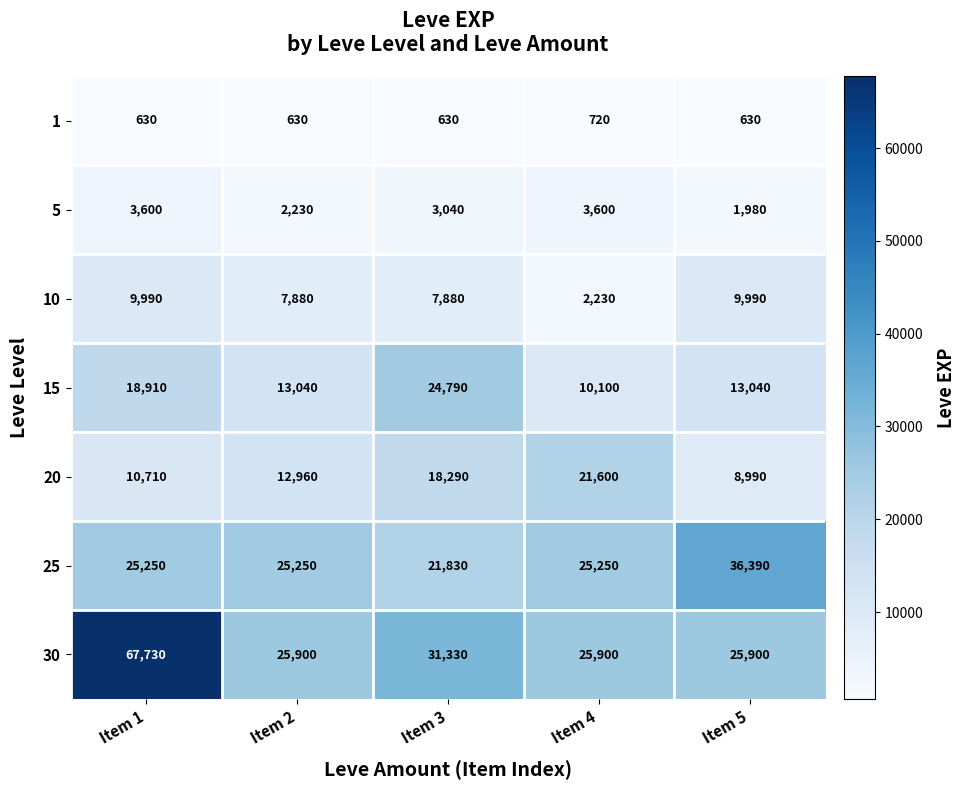

Rank the series by their maximum value, from highest to lowest.

30, 25, 15, 20, 10, 5, 1